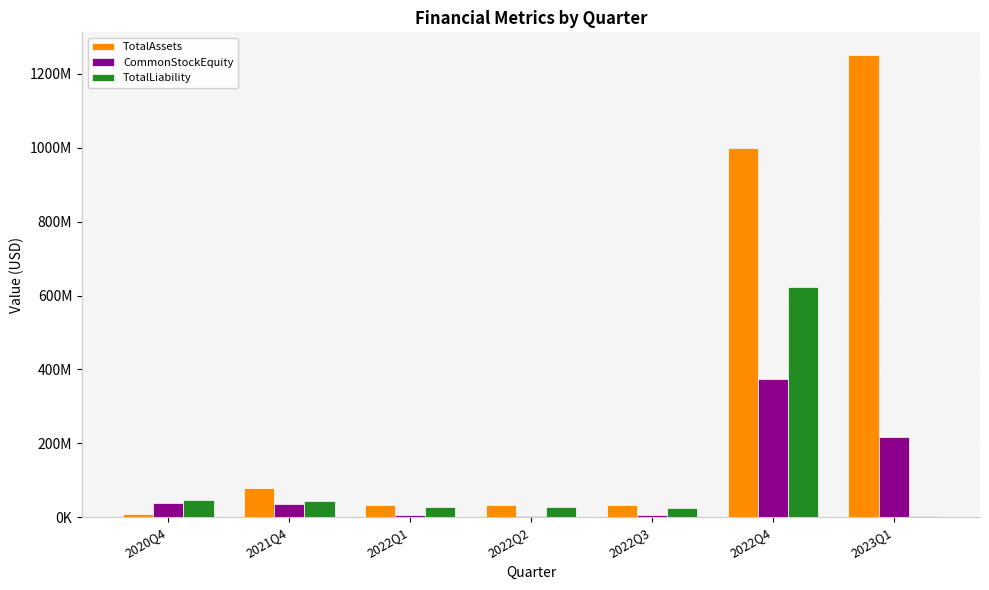

Reading right to left, list all the values displayed in this chart.

TotalAssets: 2023Q1=1249739000	2022Q4=998902000	2022Q3=33970000	2022Q2=32165000	2022Q1=34616000	2021Q4=79751000	2020Q4=9006000
CommonStockEquity: 2023Q1=218038000	2022Q4=375358000	2022Q3=7624000	2022Q2=4858000	2022Q1=6315000	2021Q4=36155000	2020Q4=39977000
TotalLiability: 2023Q1=3519000	2022Q4=623544000	2022Q3=26346000	2022Q2=27307000	2022Q1=28301000	2021Q4=43596000	2020Q4=47534000